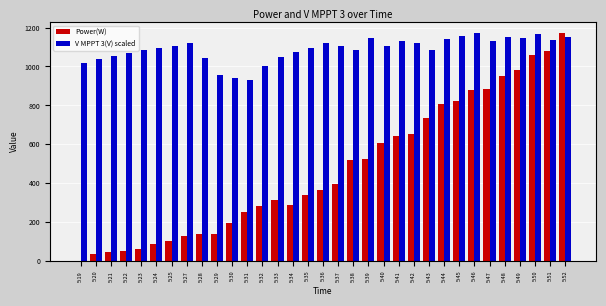

Is it true that Power(W) equals 339.0 at 5:35?

True